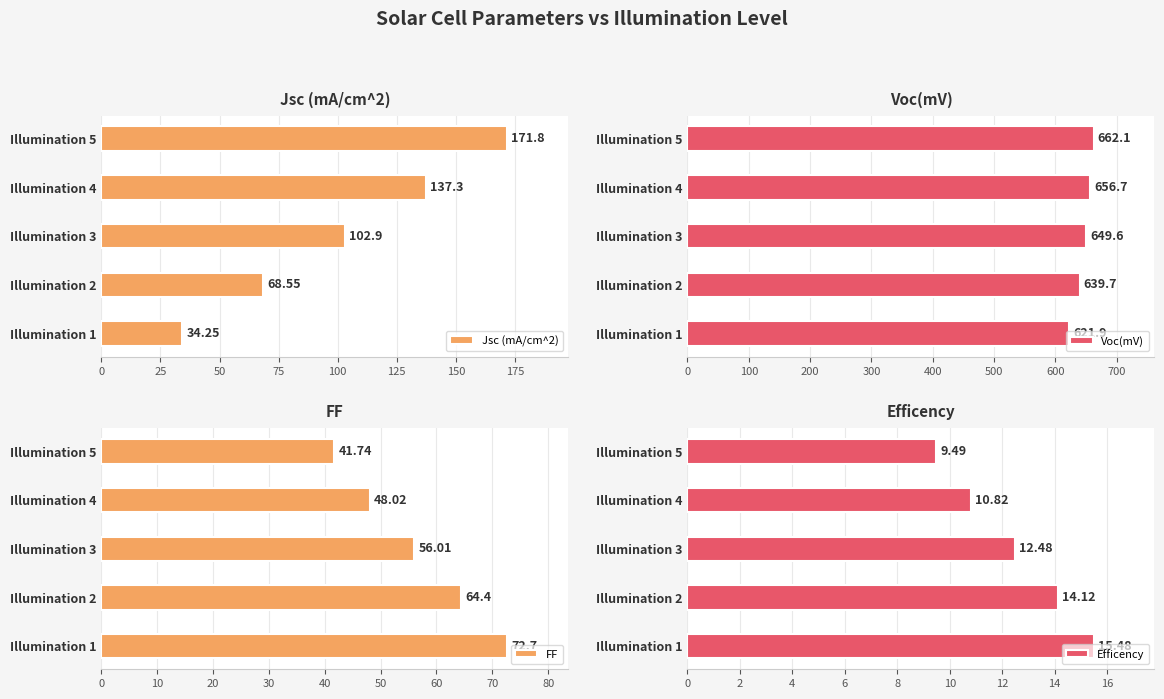

Rank the categories by Jsc (mA/cm^2) value from highest to lowest.

Illumination 5, Illumination 4, Illumination 3, Illumination 2, Illumination 1